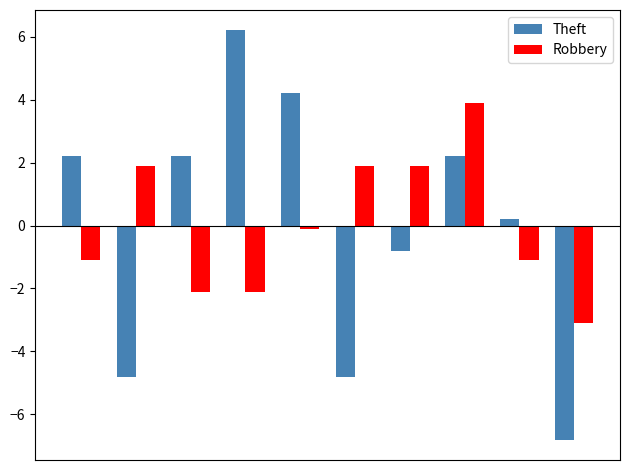

What is the value of the Robbery bar at the 2nd from the left?

1.9